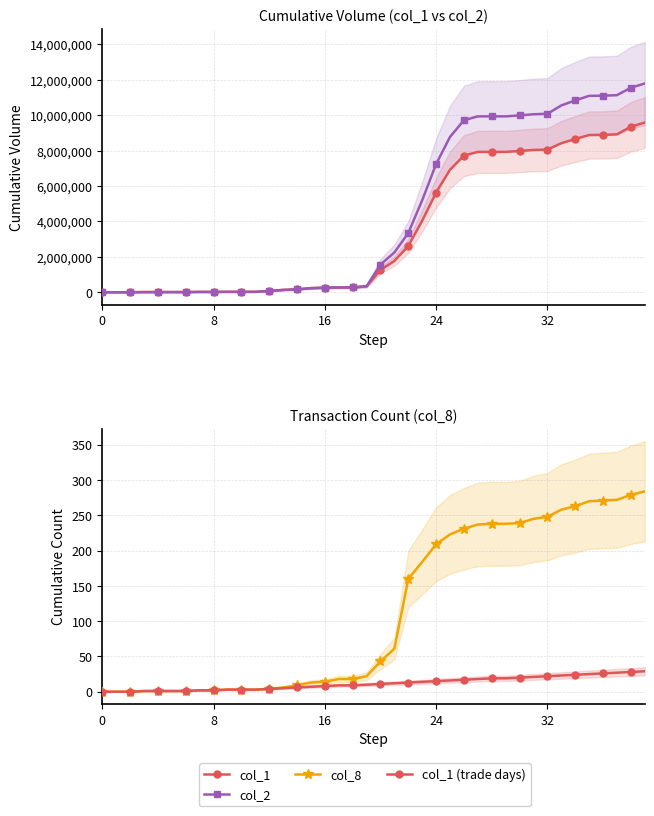

Is this an area chart (filled region under the line)?

No